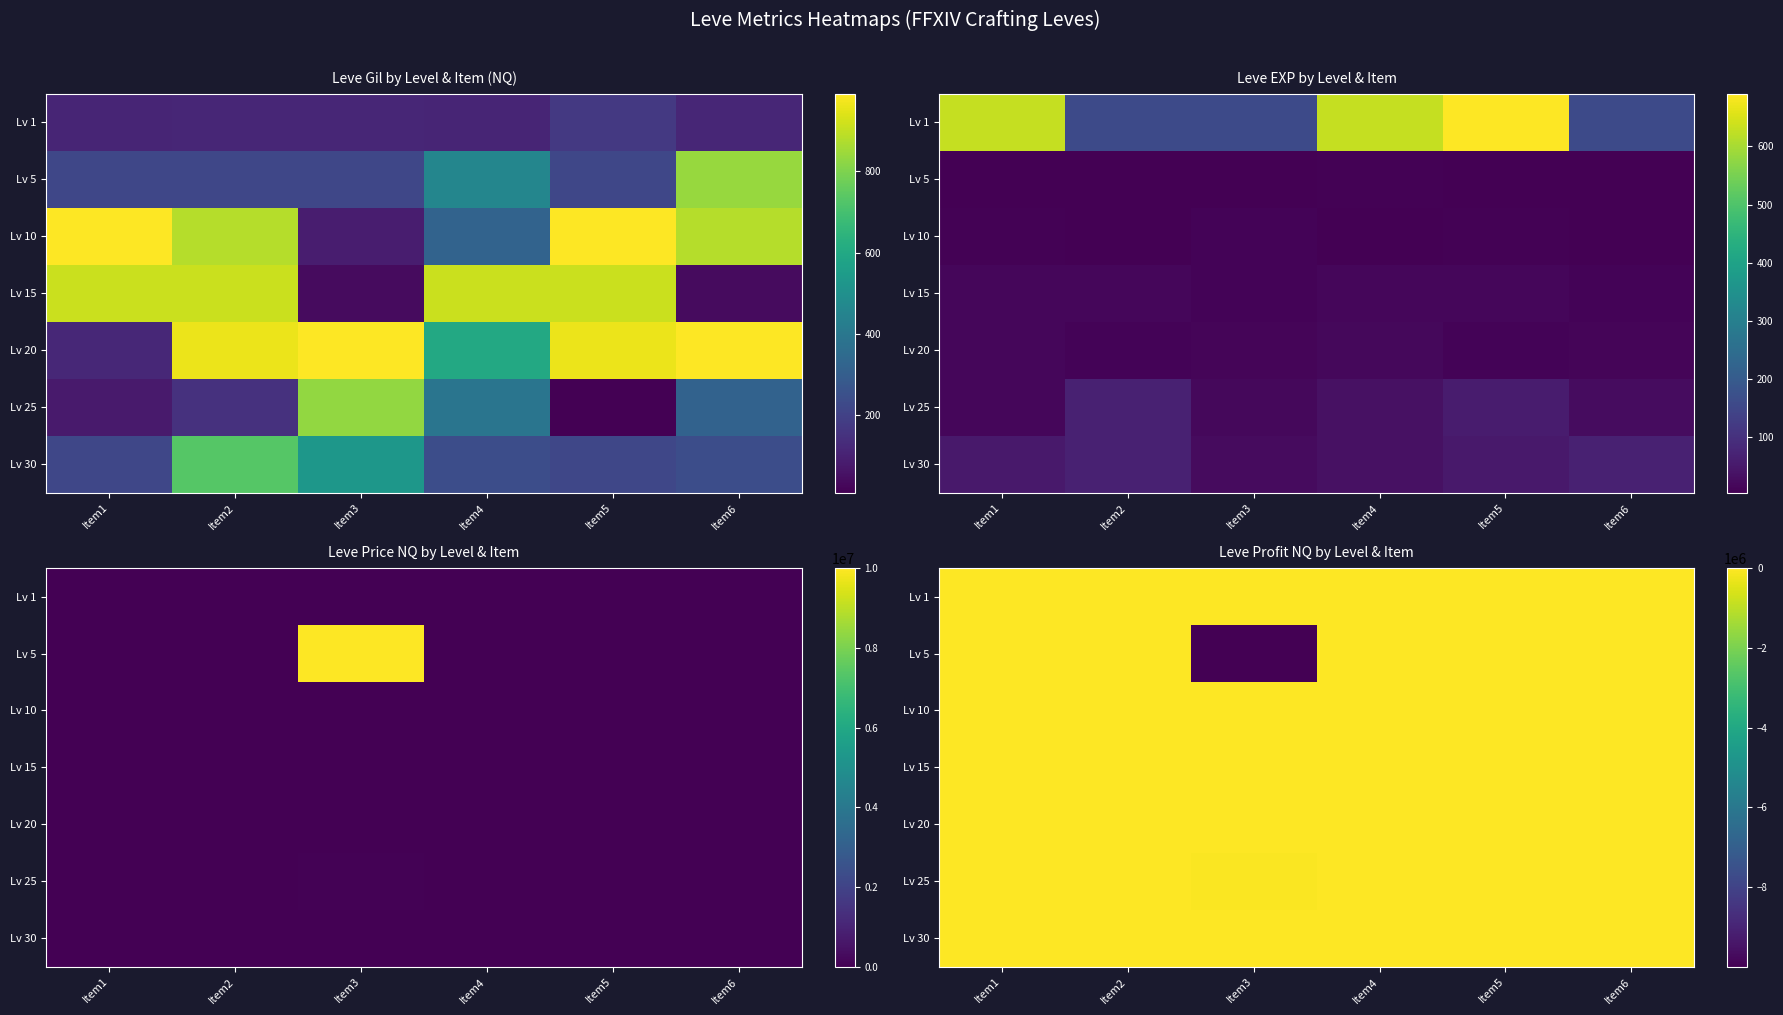

Is the value of Lv 5 at Item6 greater than the value of Lv 1 at Item1?

No